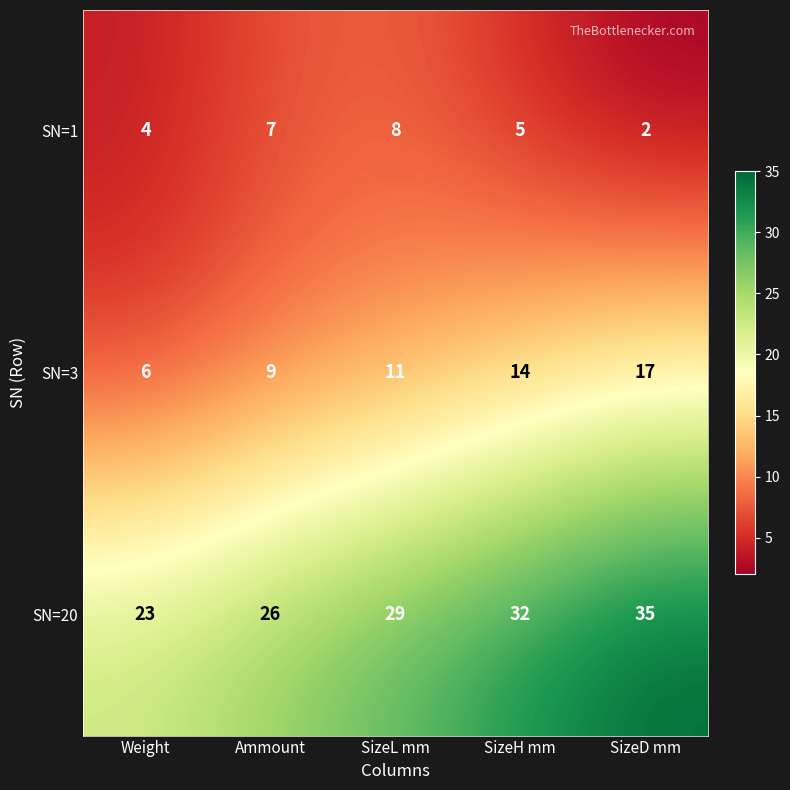

Which category has the lowest value across all series?

SizeD mm